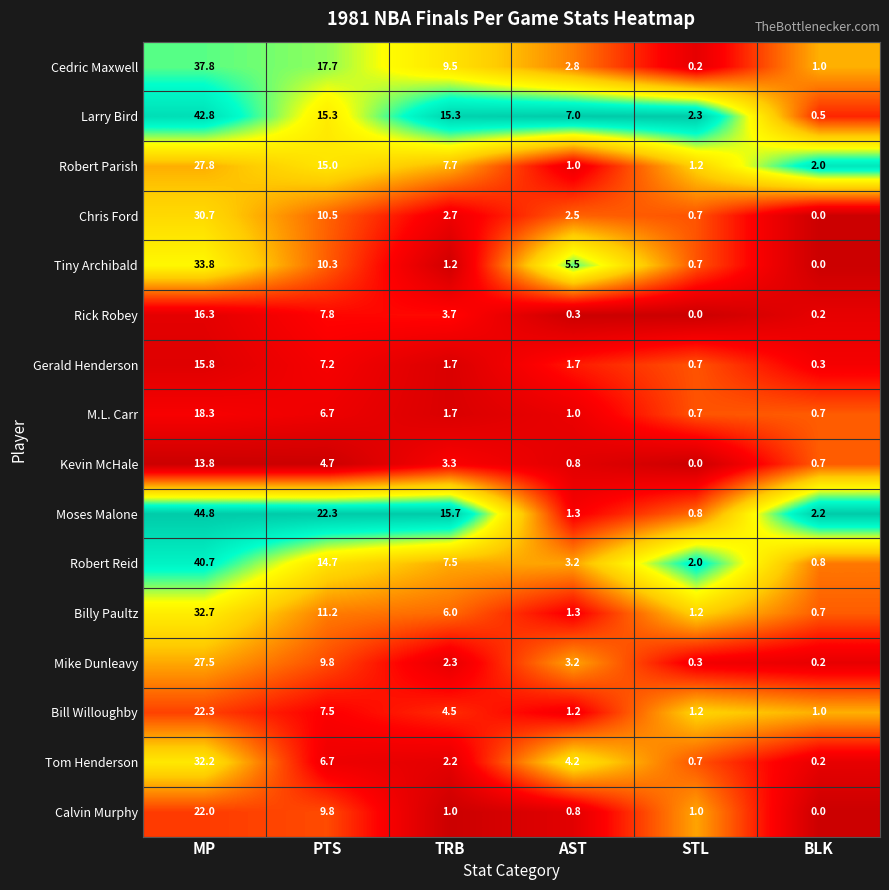

How many data points in Rick Robey are less than 3?

3